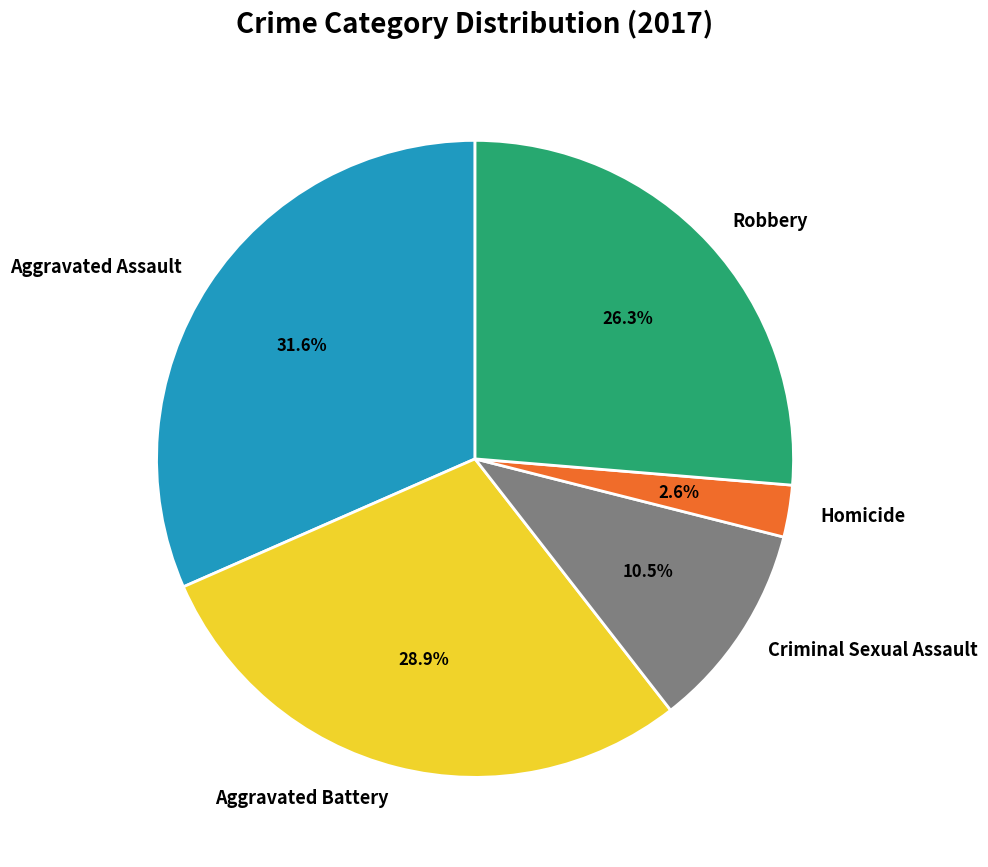

What is the total percentage of Homicide and Aggravated Assault?

34.2%